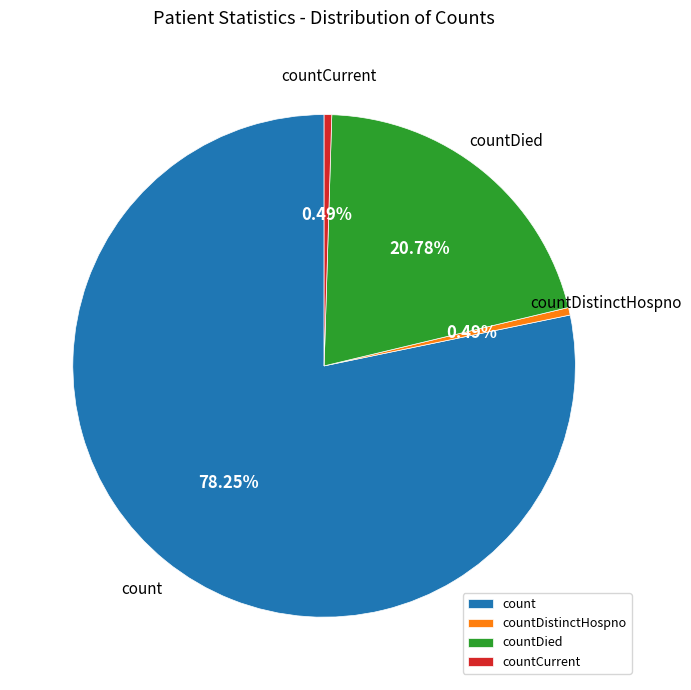

What is the largest slice in the pie chart?

count